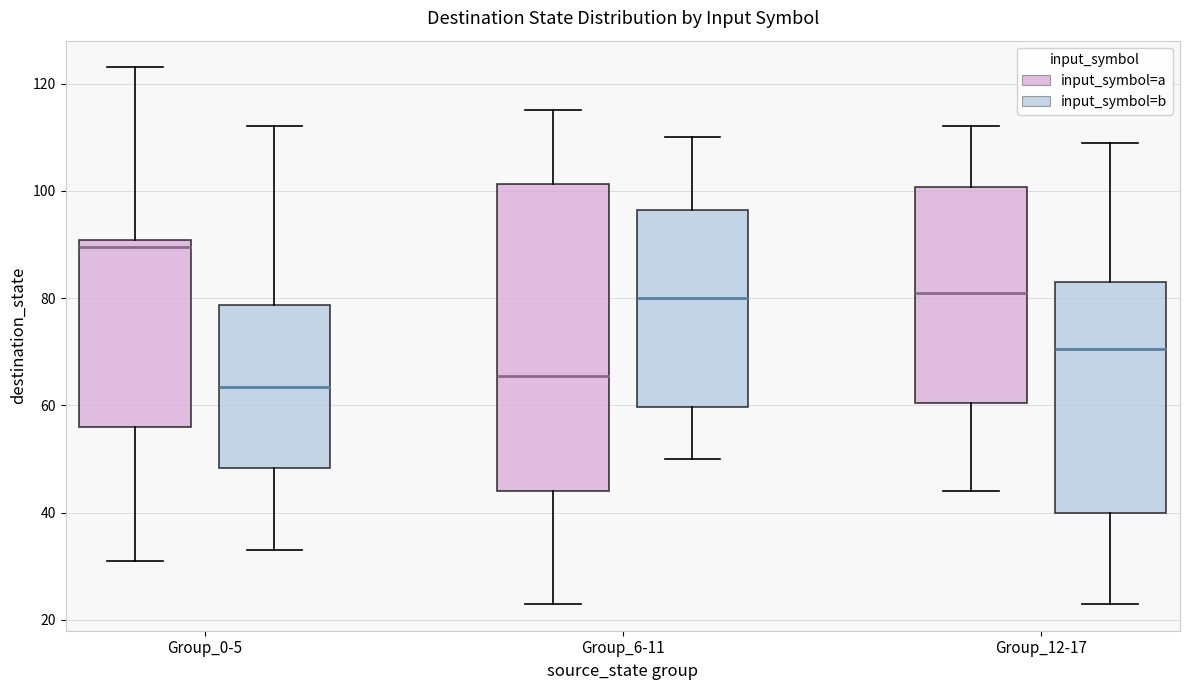

Reading left to right, read every box against the y-axis: the position of its median line, the range the box covers, and the ends of its whiskers. The values are not printed on the chart, so give them approximately, as read against the axis.

Group_0-5 (input_symbol=a): median 90 (just below the box's upper edge), box 56 to 90, whiskers 32 to 124
Group_0-5 (input_symbol=b): median 64, box 48 to 78, whiskers 34 to 112
Group_6-11 (input_symbol=a): median 66, box 44 to 102, whiskers 24 to 116
Group_6-11 (input_symbol=b): median 80, box 60 to 96, whiskers 50 to 110
Group_12-17 (input_symbol=a): median 82, box 60 to 100, whiskers 44 to 112
Group_12-17 (input_symbol=b): median 70, box 40 to 84, whiskers 24 to 110